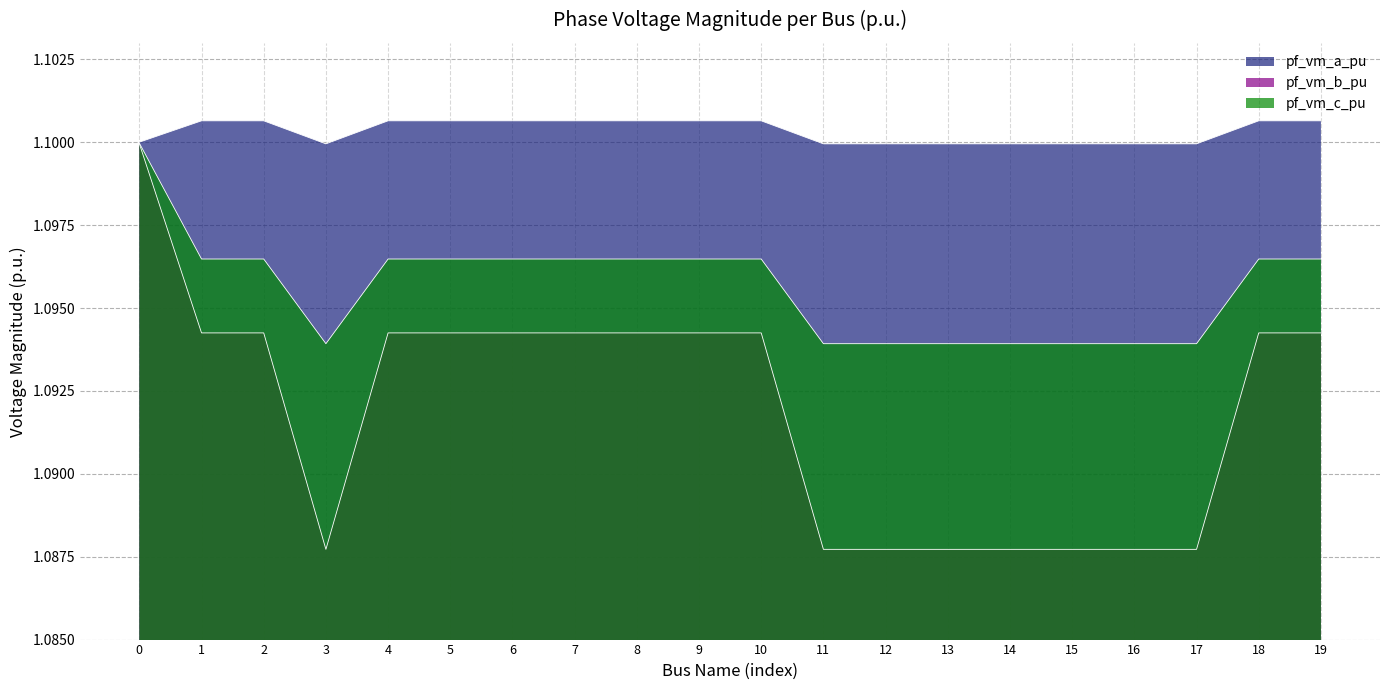

Reading left to right, transcribe all the data shown in this chart.

pf_vm_a_pu: 0=1.1	1=1.1	2=1.1	3=1.1	4=1.1	5=1.1	6=1.1	7=1.1	8=1.1	9=1.1	10=1.1	11=1.1	12=1.1	13=1.1	14=1.1	15=1.1	16=1.1	17=1.1	18=1.1	19=1.1
pf_vm_b_pu: 0=1.1	1=1.1	2=1.1	3=1.1	4=1.1	5=1.1	6=1.1	7=1.1	8=1.1	9=1.1	10=1.1	11=1.1	12=1.1	13=1.1	14=1.1	15=1.1	16=1.1	17=1.1	18=1.1	19=1.1
pf_vm_c_pu: 0=1.1	1=1.1	2=1.1	3=1.1	4=1.1	5=1.1	6=1.1	7=1.1	8=1.1	9=1.1	10=1.1	11=1.1	12=1.1	13=1.1	14=1.1	15=1.1	16=1.1	17=1.1	18=1.1	19=1.1